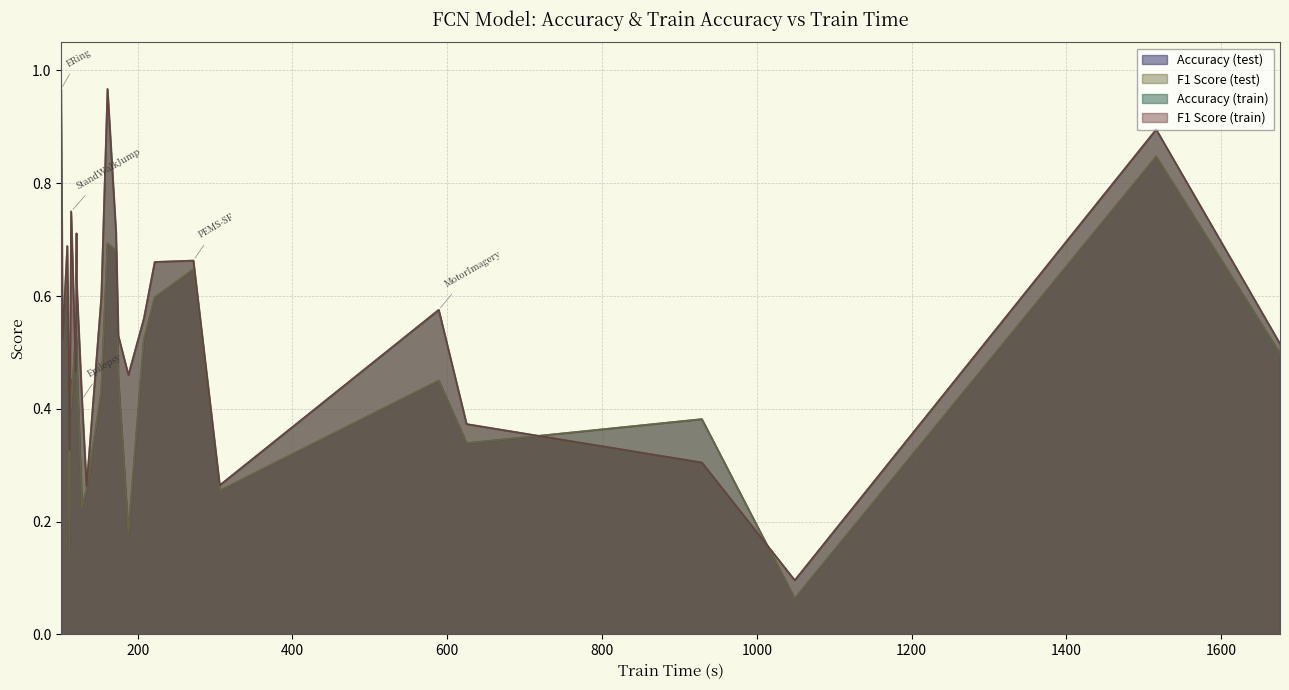

What is the difference between the f1_score values at LSST and StandWalkJump?

0.1